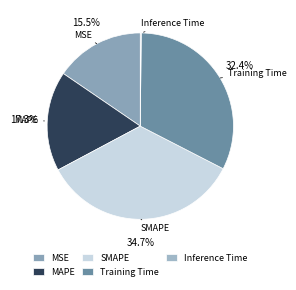

Which slice is the largest?

SMAPE